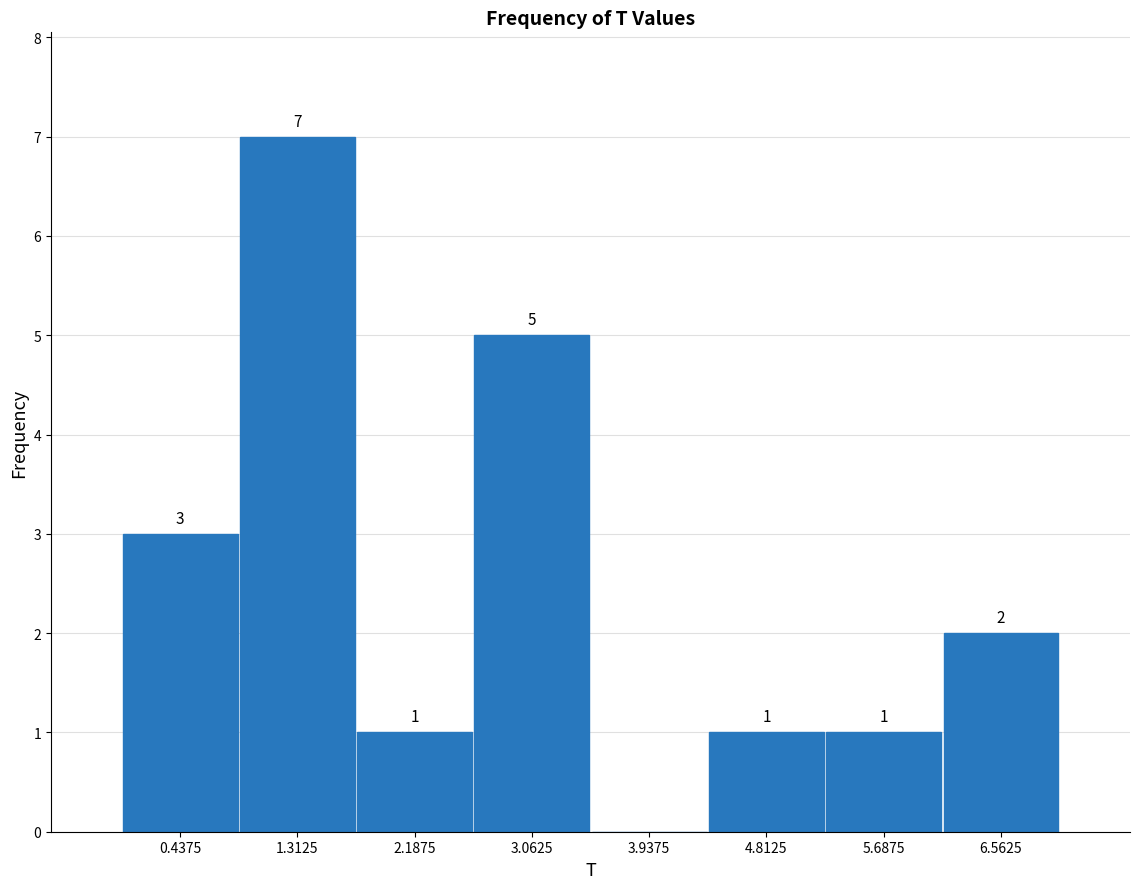

Which range on the x-axis has the tallest bar?

0.9 to 1.8